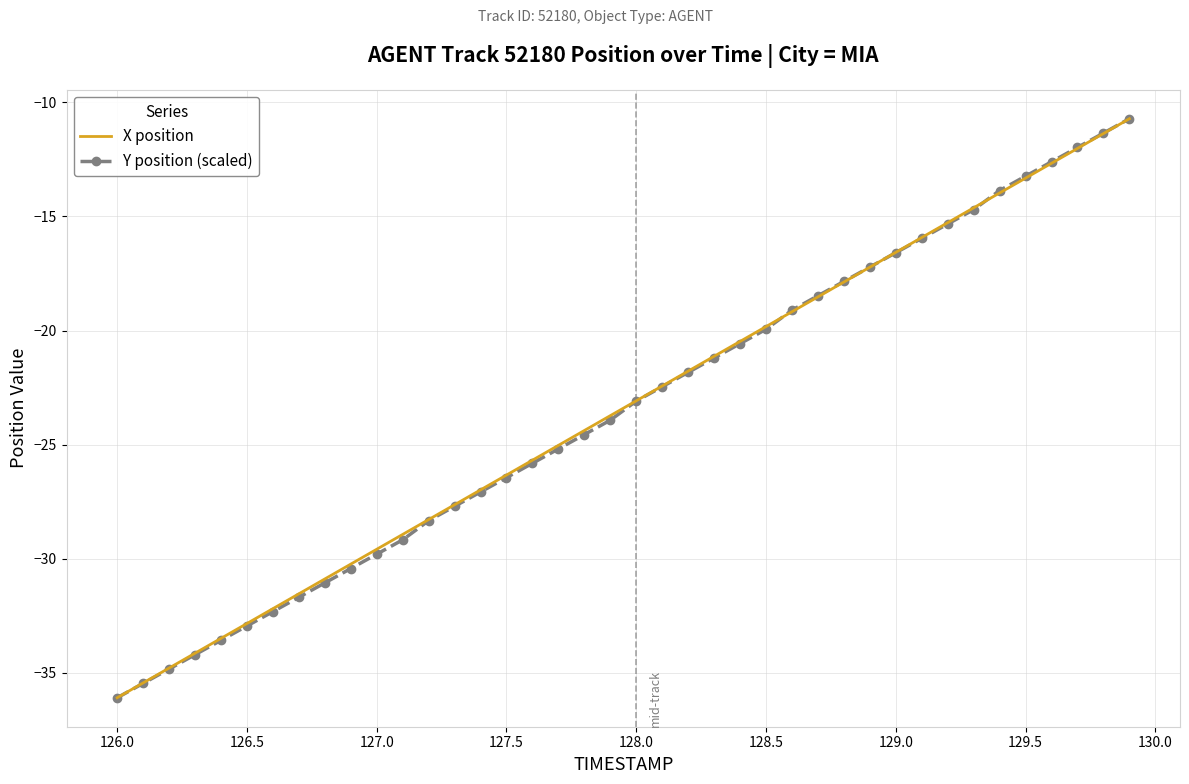

What is the smallest value displayed?

-36.1